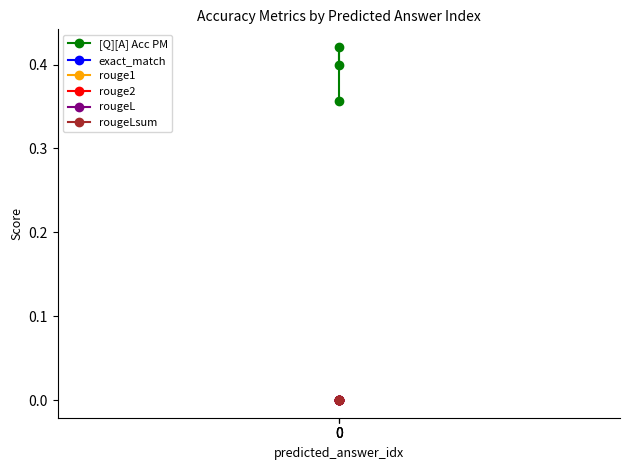

Rank the series at 0 from highest to lowest value.

[Q][A] Acc PM, exact_match, rouge1, rouge2, rougeL, rougeLsum